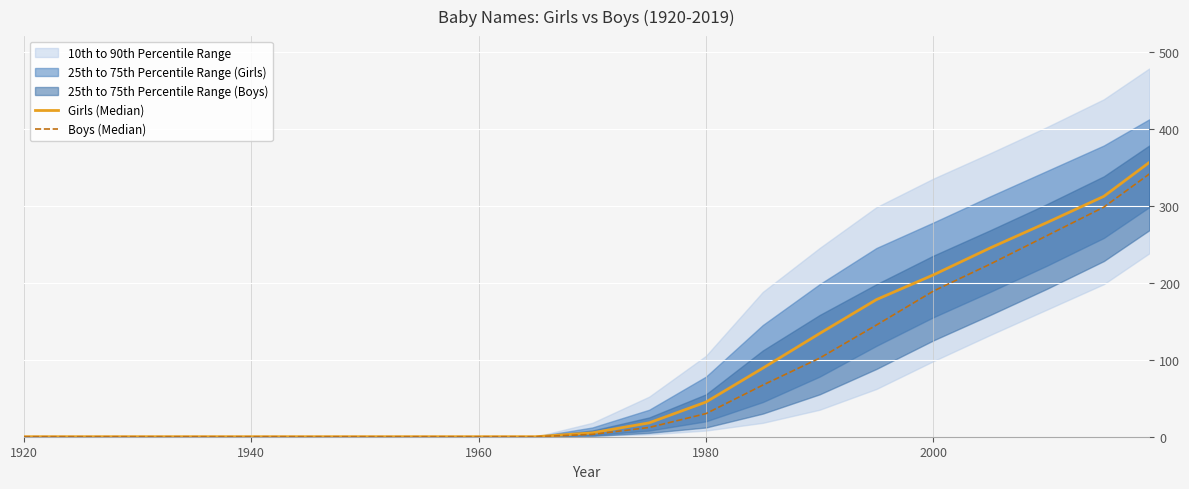

List the series in order of their overall mean, highest first.

Girls (Median), Boys (Median)